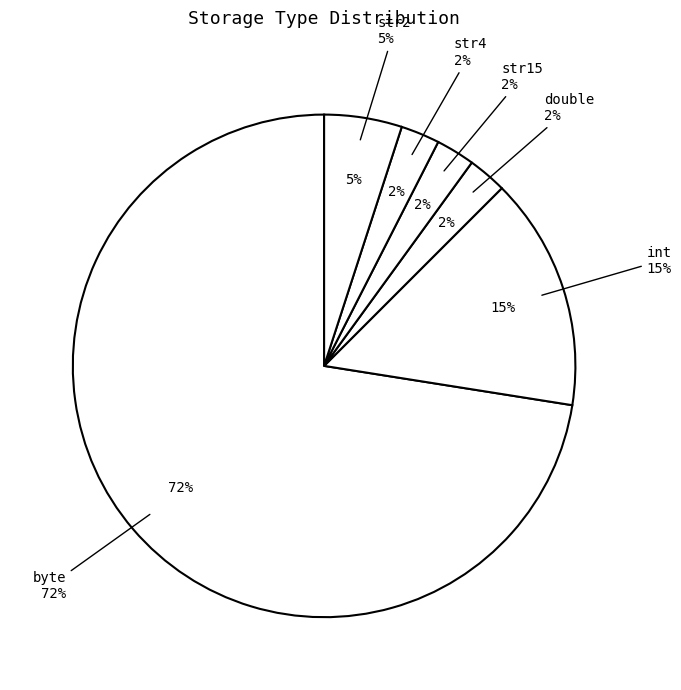

What is the ratio of the value at double to the value at int?

0.1